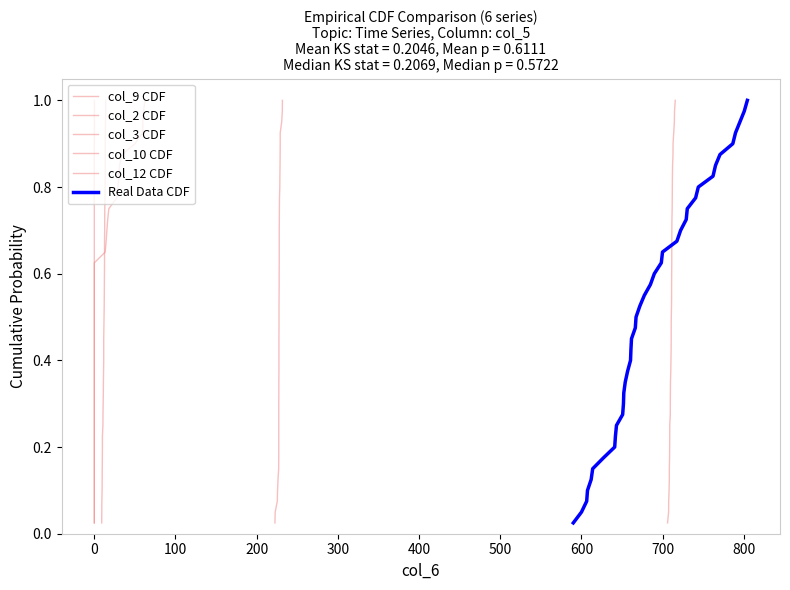

Reading left to right, extract all data points from this chart.

col_9 CDF: 0.0	0.1	0.1	0.1	0.1	0.1	0.2	0.2	0.2	0.2	0.3	0.3	0.3	0.3	0.4	0.4	0.4	0.5	0.5	0.5	0.5	0.6	0.6	0.6	0.6	0.7	0.7	0.7	0.7	0.8	0.8	0.8	0.8	0.8	0.9	0.9	0.9	0.9	1.0	1.0
col_2 CDF: 0.0	0.1	0.1	0.1	0.1	0.1	0.2	0.2	0.2	0.2	0.3	0.3	0.3	0.3	0.4	0.4	0.4	0.5	0.5	0.5	0.5	0.6	0.6	0.6	0.6	0.7	0.7	0.7	0.7	0.8	0.8	0.8	0.8	0.8	0.9	0.9	0.9	0.9	1.0	1.0
col_3 CDF: 0.0	0.1	0.1	0.1	0.1	0.1	0.2	0.2	0.2	0.2	0.3	0.3	0.3	0.3	0.4	0.4	0.4	0.5	0.5	0.5	0.5	0.6	0.6	0.6	0.6	0.7	0.7	0.7	0.7	0.8	0.8	0.8	0.8	0.8	0.9	0.9	0.9	0.9	1.0	1.0
col_10 CDF: 0.0	0.1	0.1	0.1	0.1	0.1	0.2	0.2	0.2	0.2	0.3	0.3	0.3	0.3	0.4	0.4	0.4	0.5	0.5	0.5	0.5	0.6	0.6	0.6	0.6	0.7	0.7	0.7	0.7	0.8	0.8	0.8	0.8	0.8	0.9	0.9	0.9	0.9	1.0	1.0
col_12 CDF: 0.0	0.1	0.1	0.1	0.1	0.1	0.2	0.2	0.2	0.2	0.3	0.3	0.3	0.3	0.4	0.4	0.4	0.5	0.5	0.5	0.5	0.6	0.6	0.6	0.6	0.7	0.7	0.7	0.7	0.8	0.8	0.8	0.8	0.8	0.9	0.9	0.9	0.9	1.0	1.0
Real Data CDF: 0.0	0.1	0.1	0.1	0.1	0.1	0.2	0.2	0.2	0.2	0.3	0.3	0.3	0.3	0.4	0.4	0.4	0.5	0.5	0.5	0.5	0.6	0.6	0.6	0.6	0.7	0.7	0.7	0.7	0.8	0.8	0.8	0.8	0.8	0.9	0.9	0.9	0.9	1.0	1.0